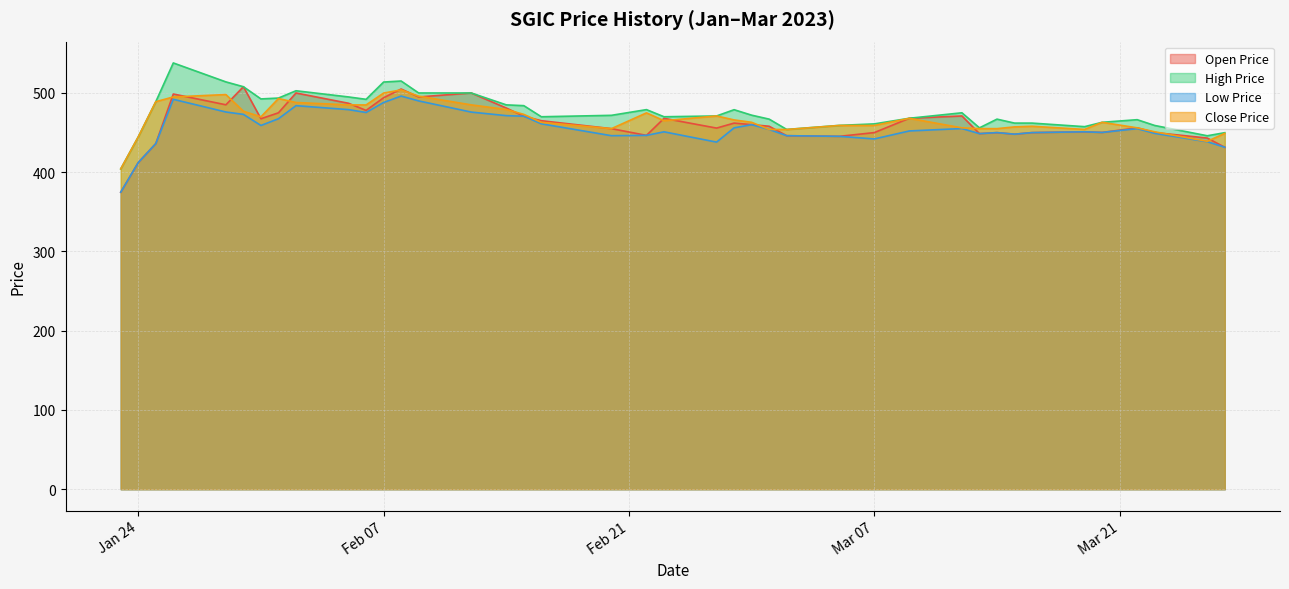

Is it true that open_price equals 190.9 at 2023-02-26?

False